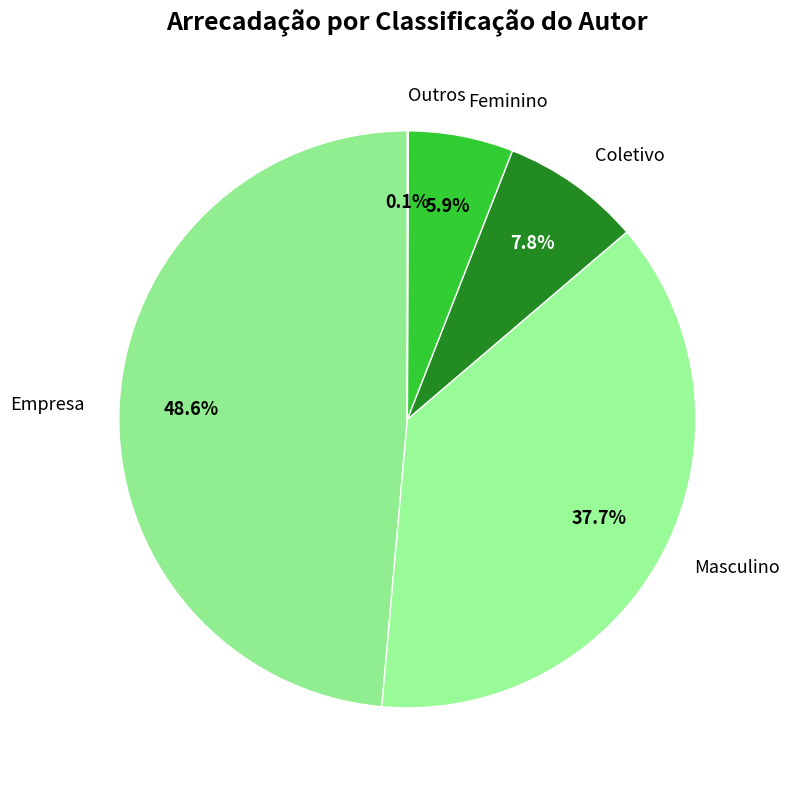

Which slice is the largest?

Empresa